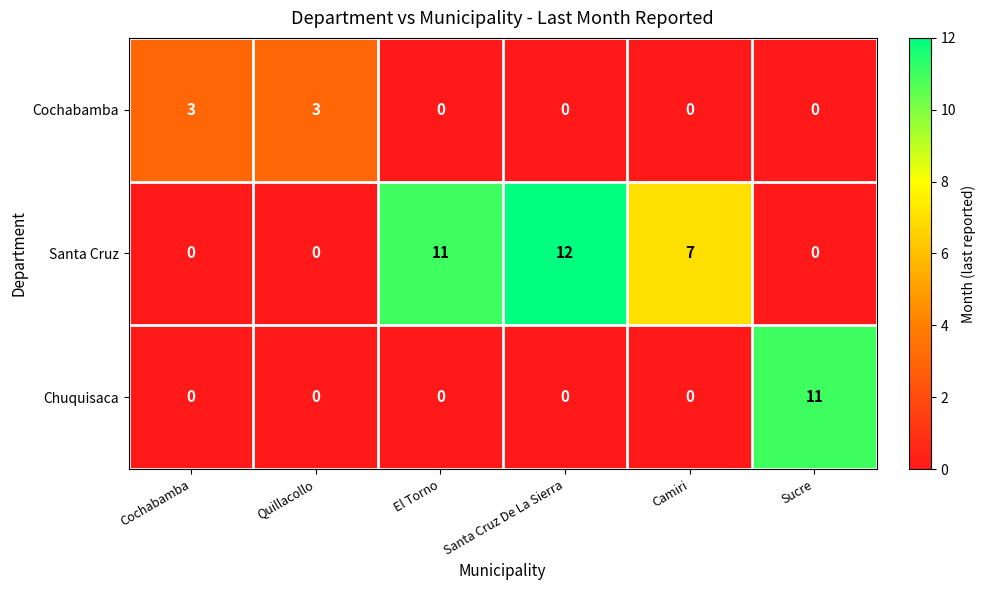

How many values in Santa Cruz are above zero?

3